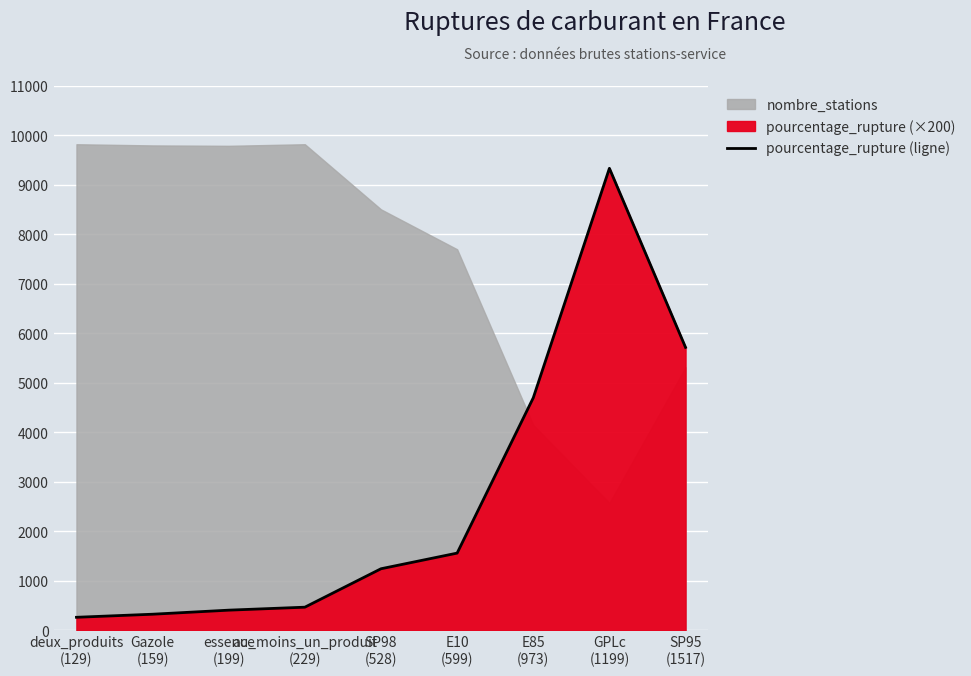

What is the approximate value at essence
(199)?

406.0